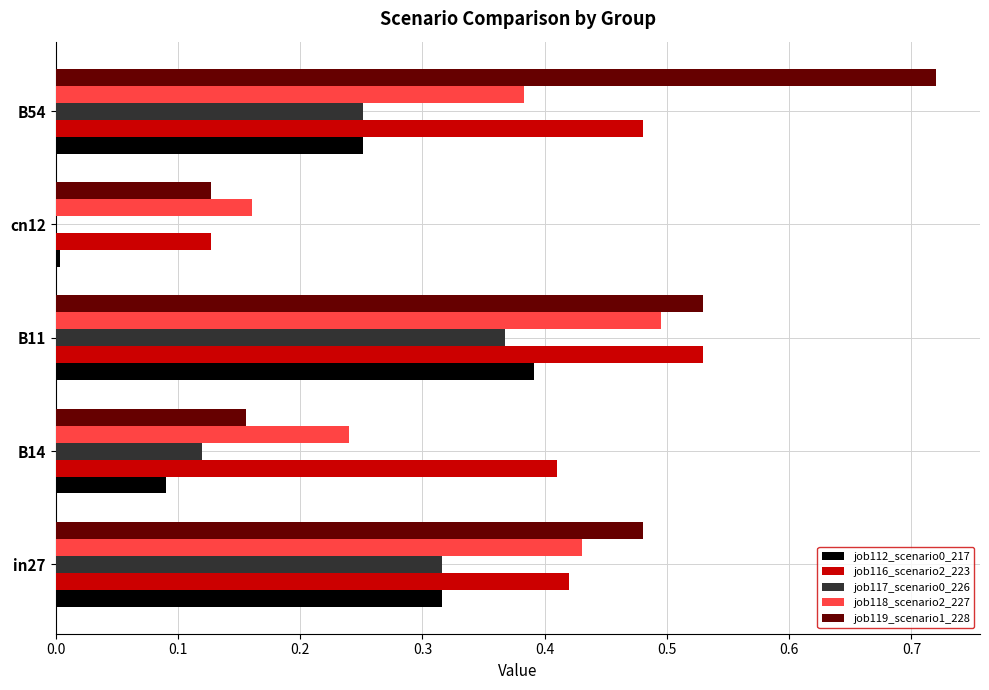

At which label does job119_scenario1_228 reach its peak?

B54